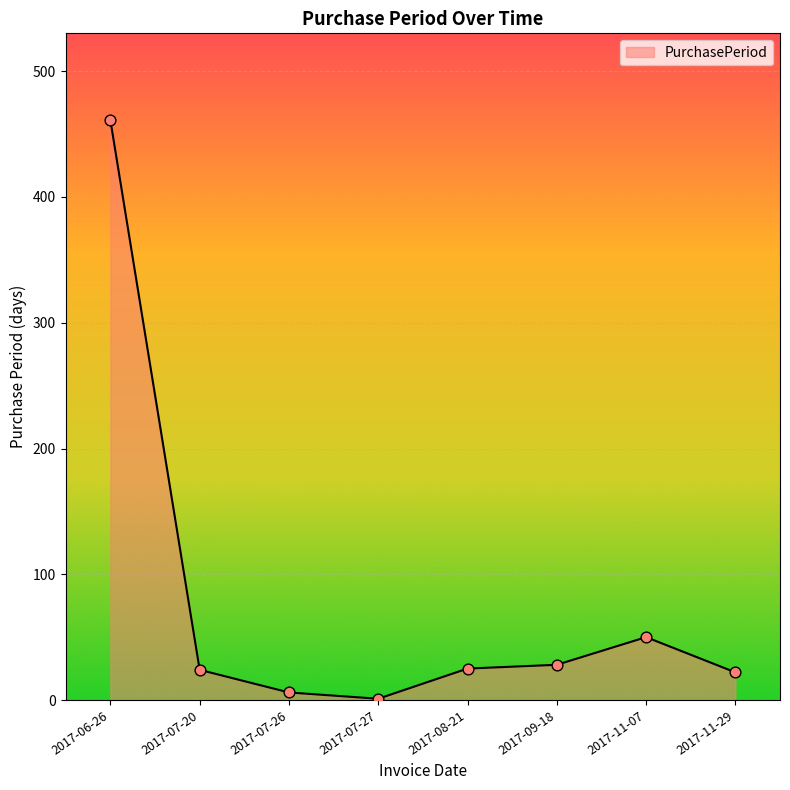

What is the change in value from 2017-06-26 to 2017-11-29?

-439